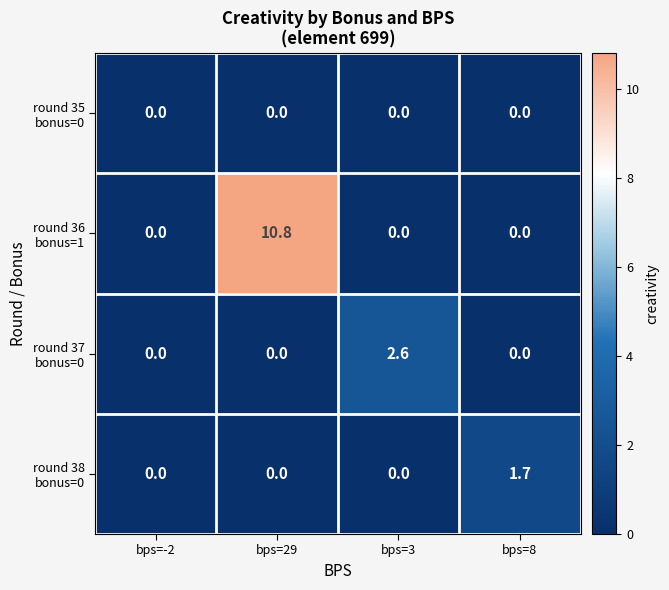

How many categories are shown in the chart?

4